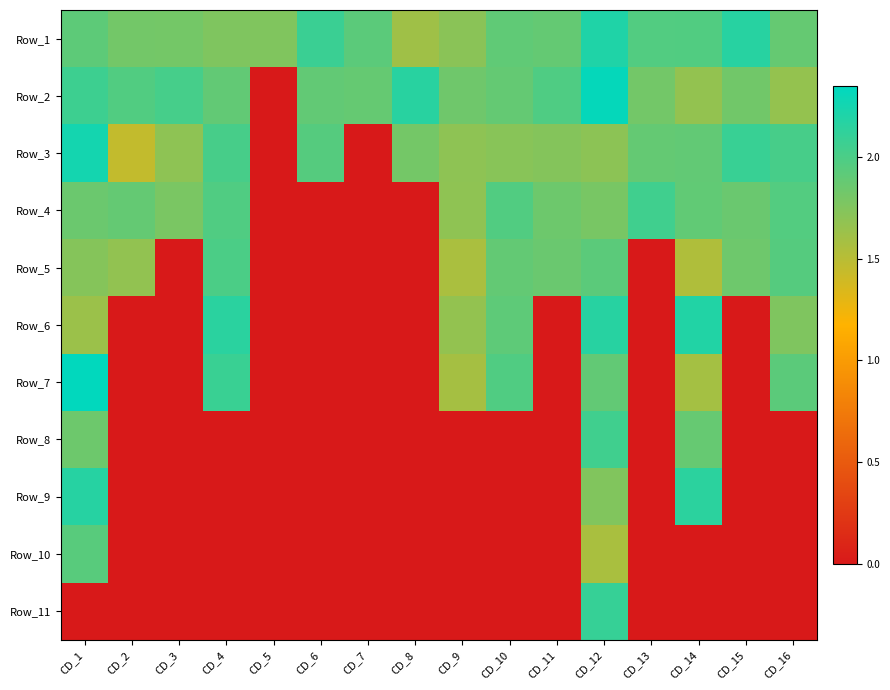

At which category is the sum across all series the highest?

CD_12